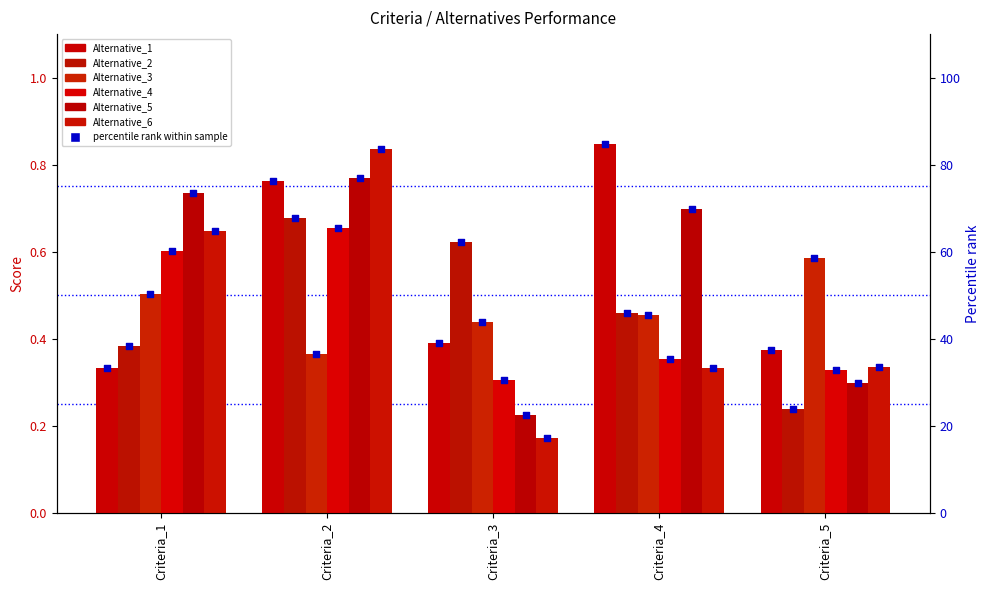

What are all the series names shown in the legend?

Alternative_1, Alternative_2, Alternative_3, Alternative_4, Alternative_5, Alternative_6